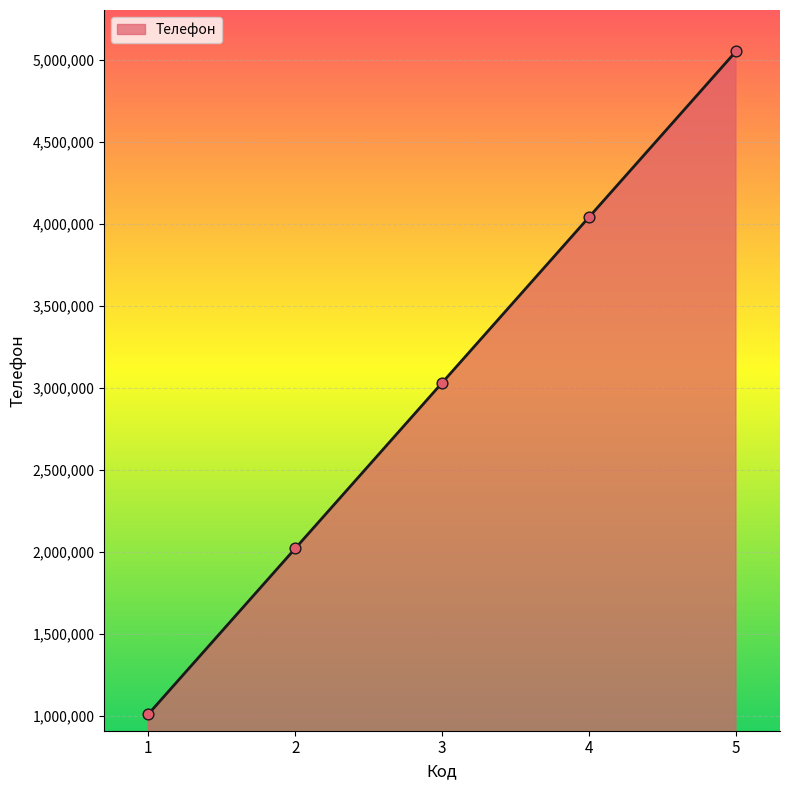

What is the ratio of the value at 5 to the value at 2?

2.5